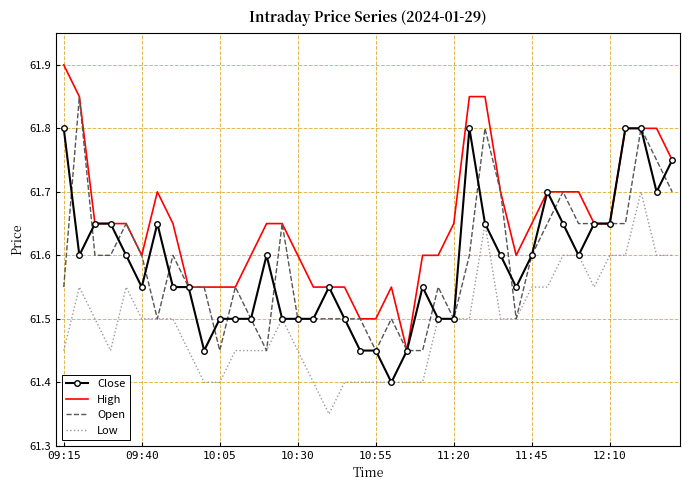

Which series has the largest total across all categories?

High